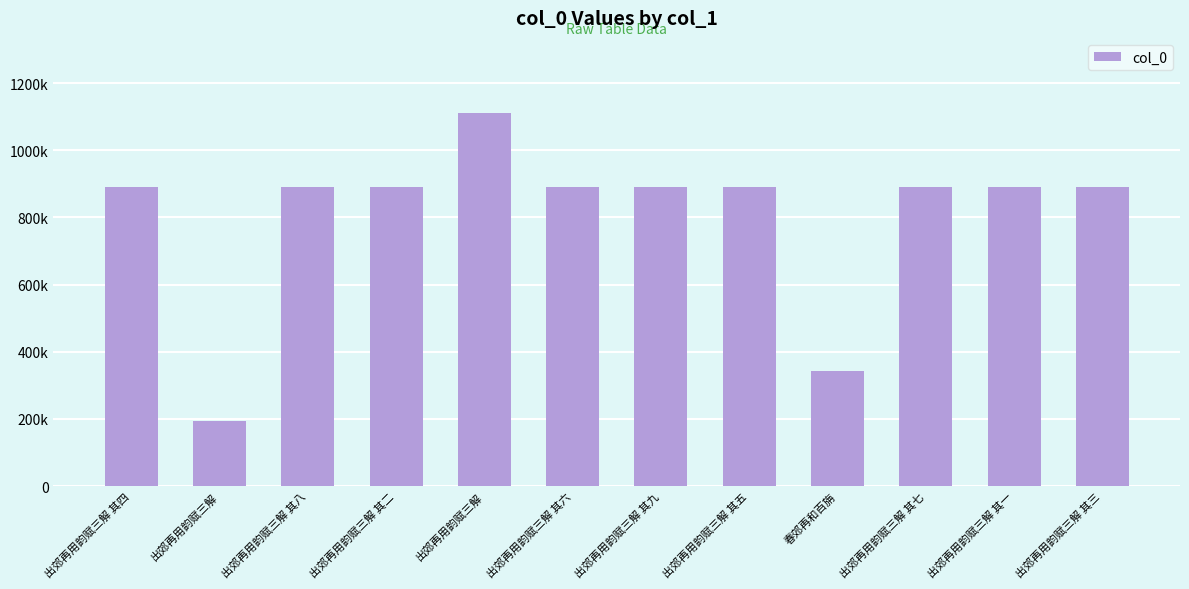

Are the bars horizontal?

No